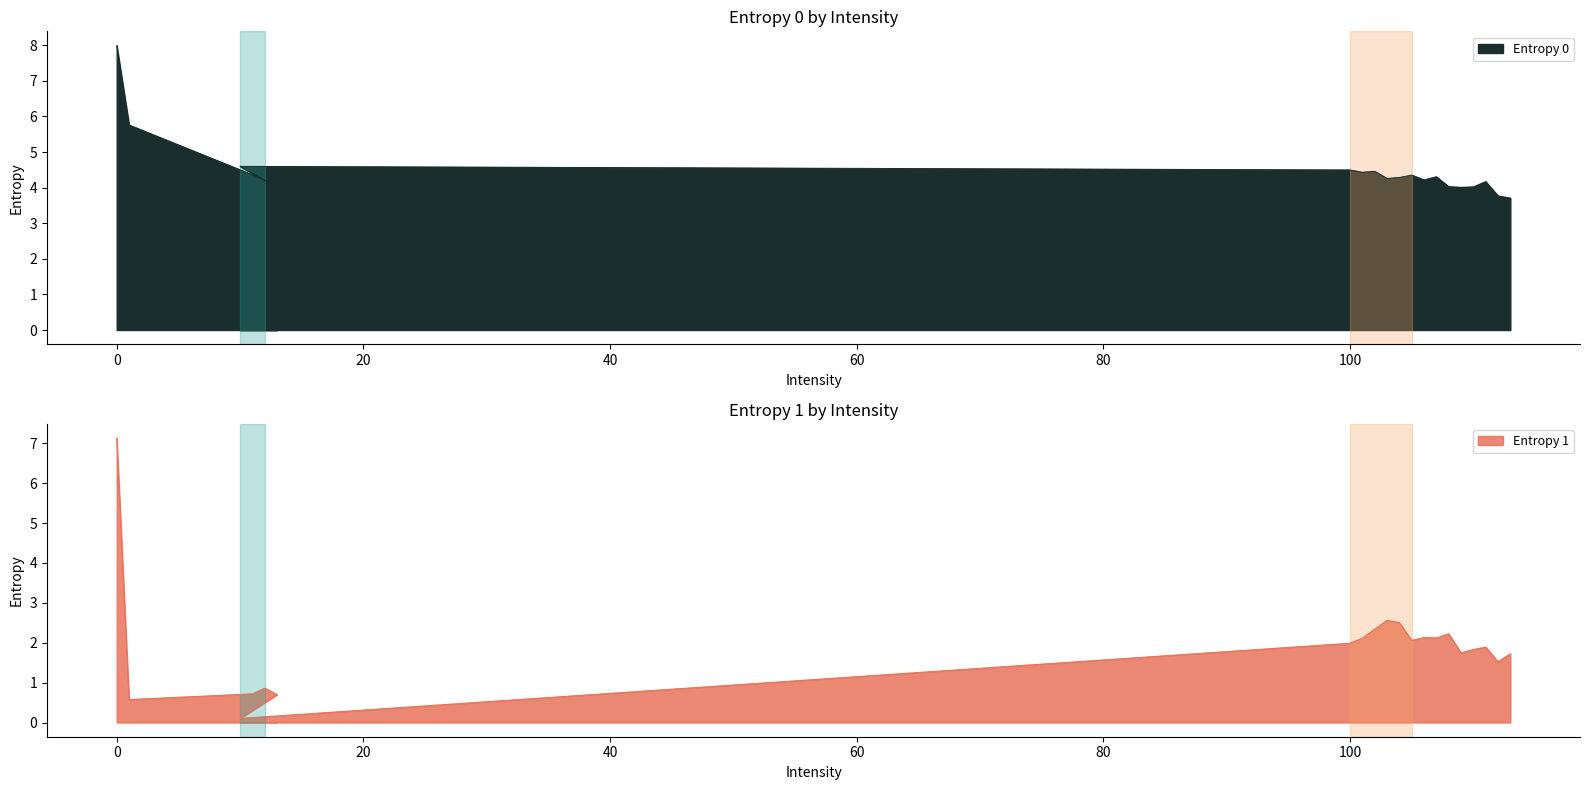

What are all the series names shown in the legend?

Entropy 0, Entropy 1